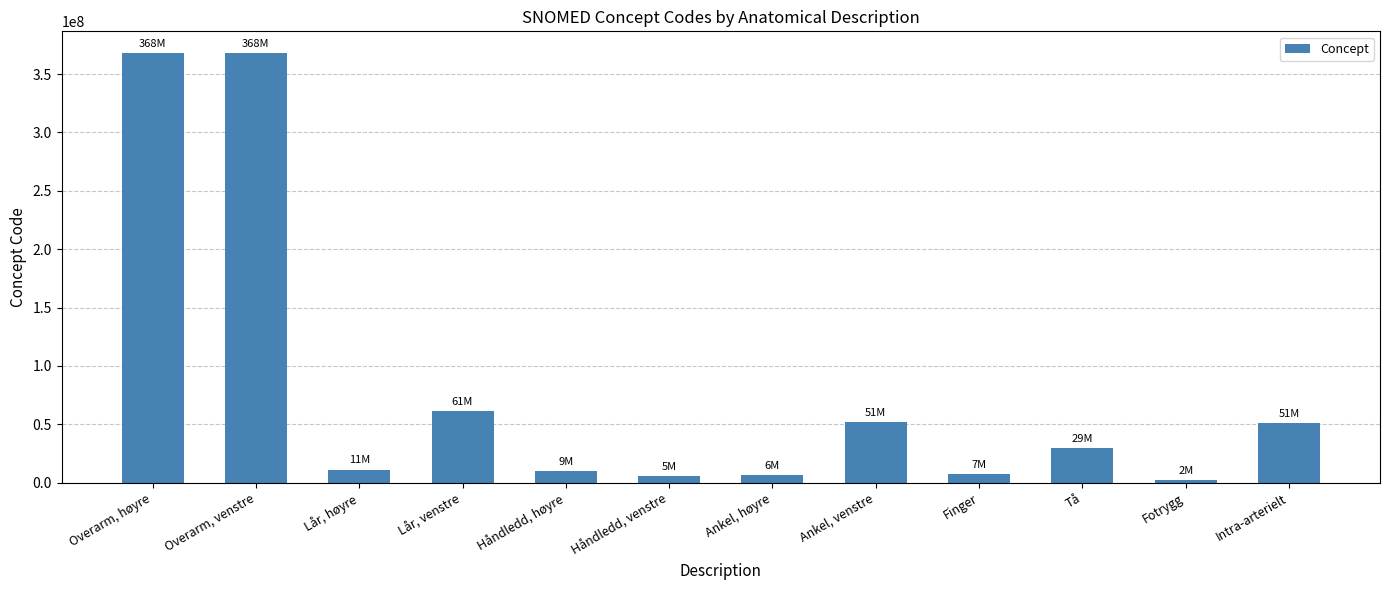

Approximately how many times larger is the value at Lår, høyre compared to Ankel, høyre?

1.7